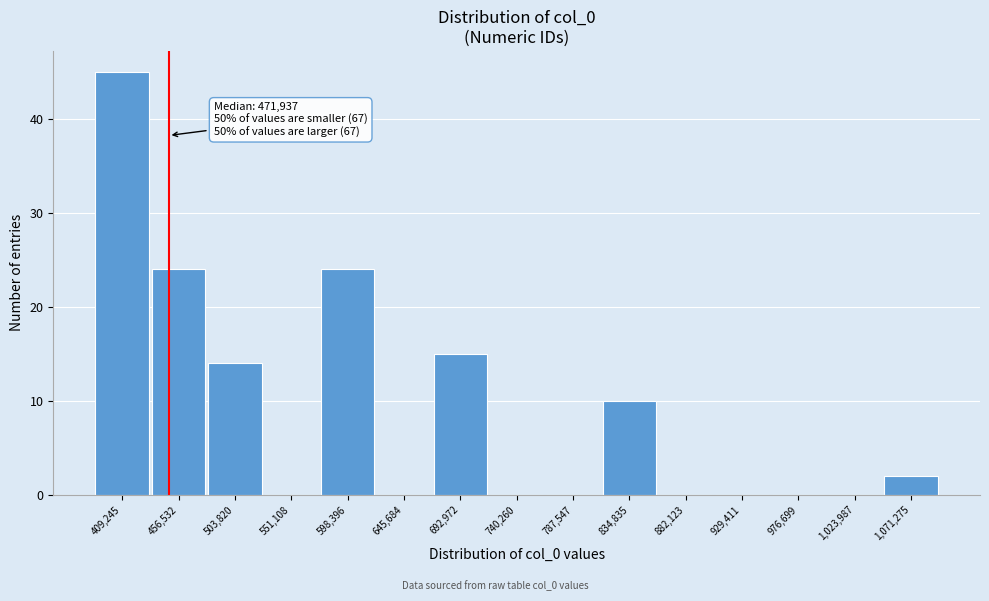

Reading right to left, what are all the values shown in this chart?

1,071,275=2	1,023,987=0	976,699=0	929,411=0	882,123=0	834,835=10	787,547=0	740,260=0	692,972=15	645,684=0	598,396=24	551,108=0	503,820=14	456,532=24	409,245=45